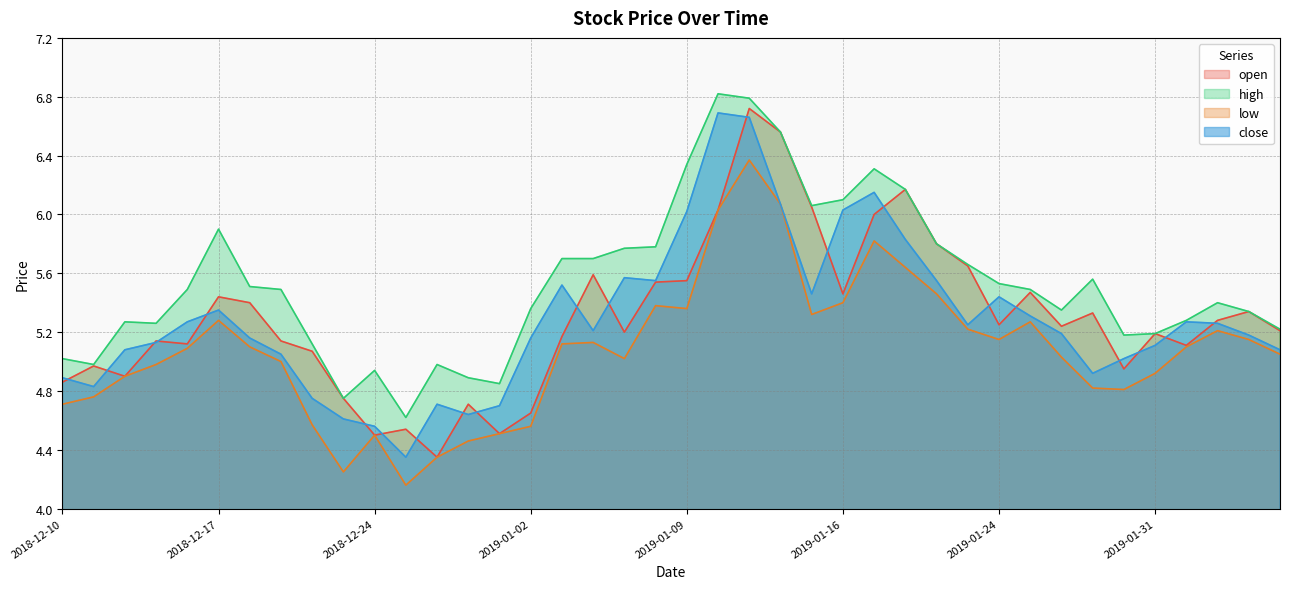

True or false: low and high intersect in this chart.

False